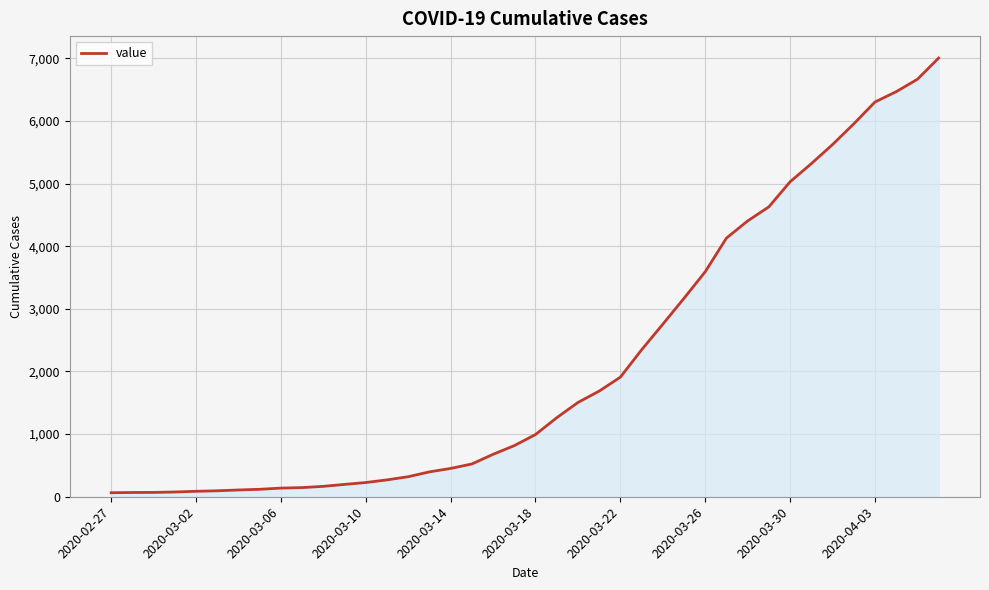

What is the greatest value displayed?

7003